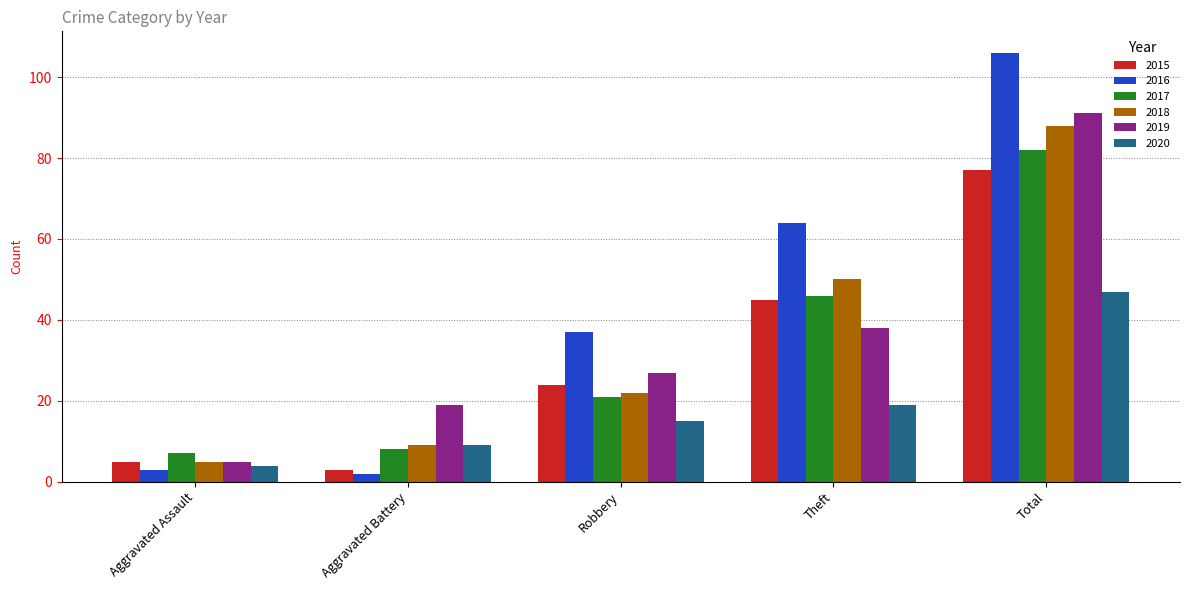

How many groups of bars are there?

5